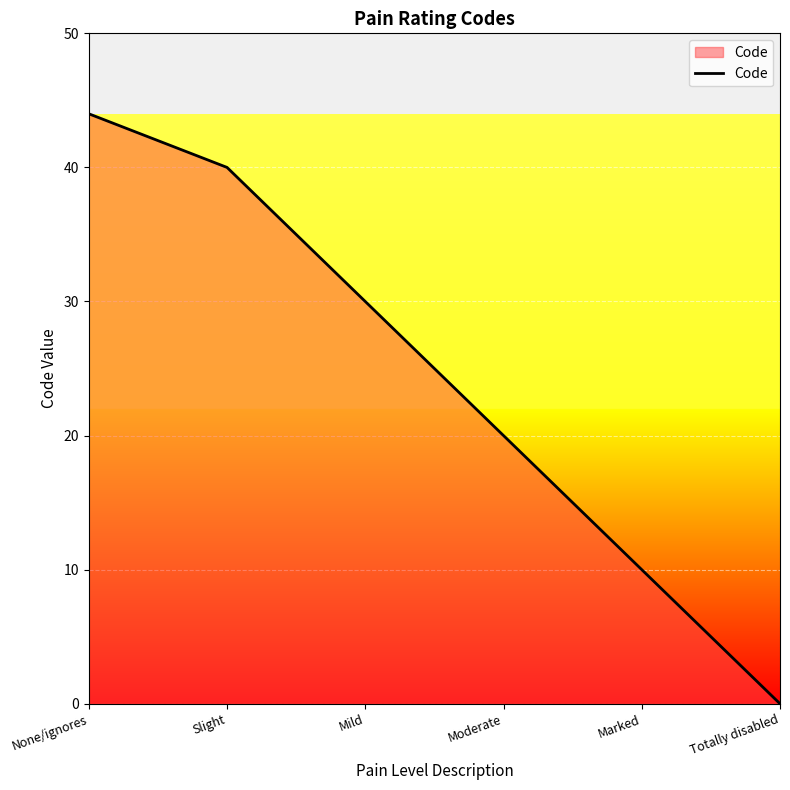

True or false: the data shows 40 at Slight.

True